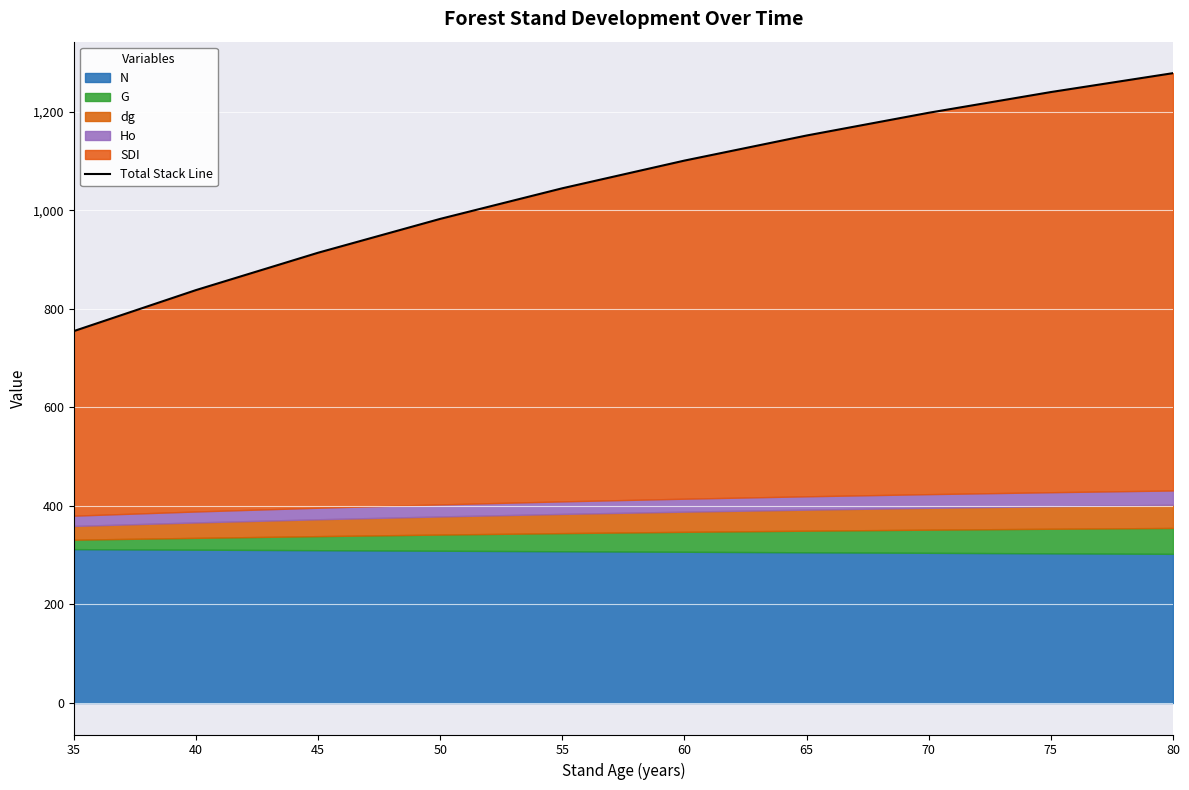

True or false: the data has more than 1 interior local peaks.

False